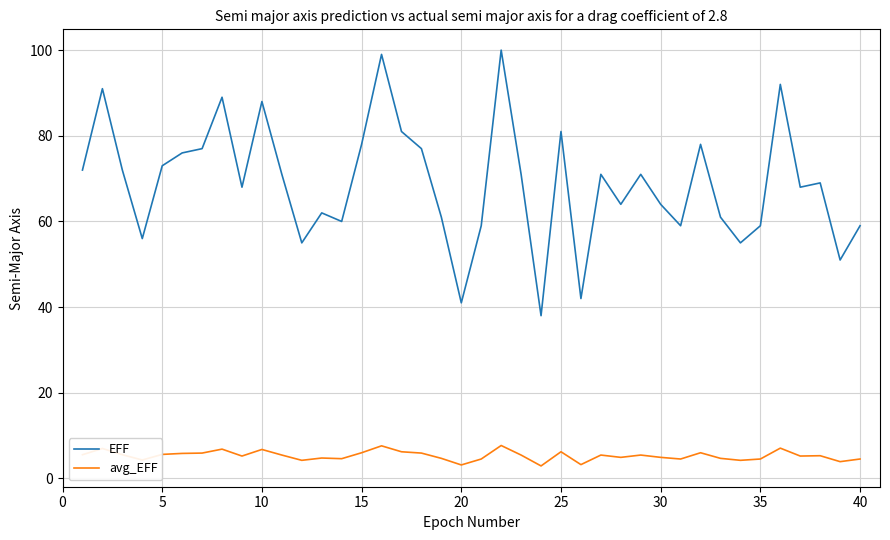

List the series in order of their peak value, lowest first.

avg_EFF, EFF